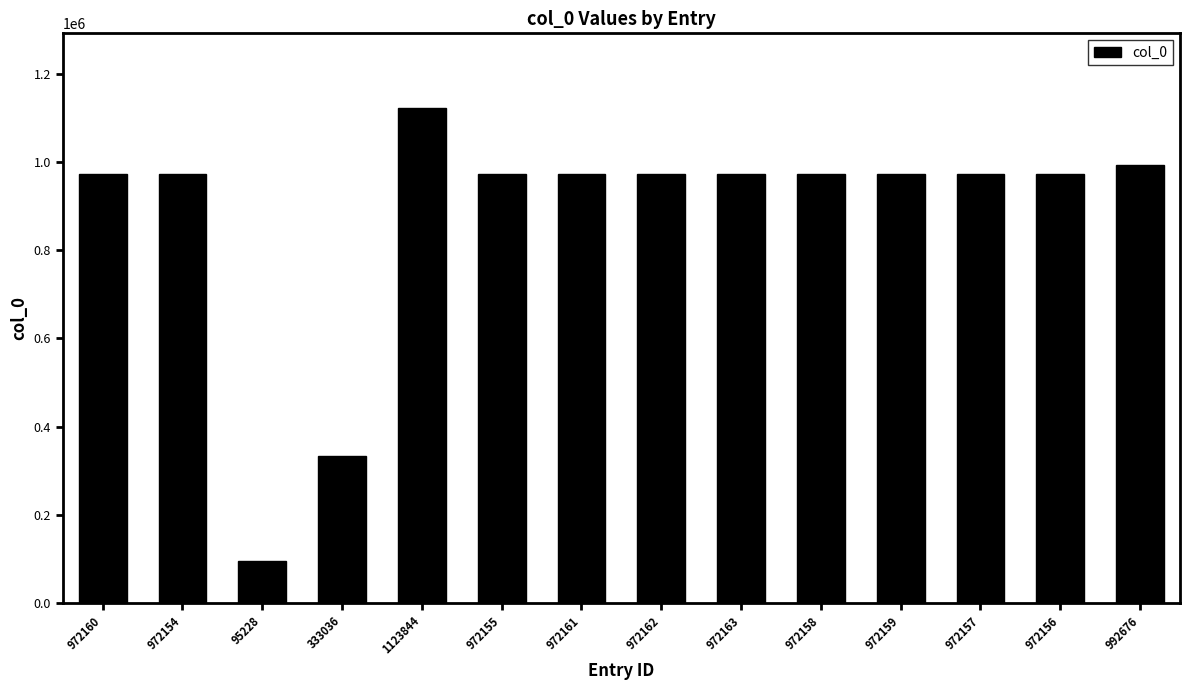

Approximately how many times larger is the value at 333036 compared to 972159?

0.3